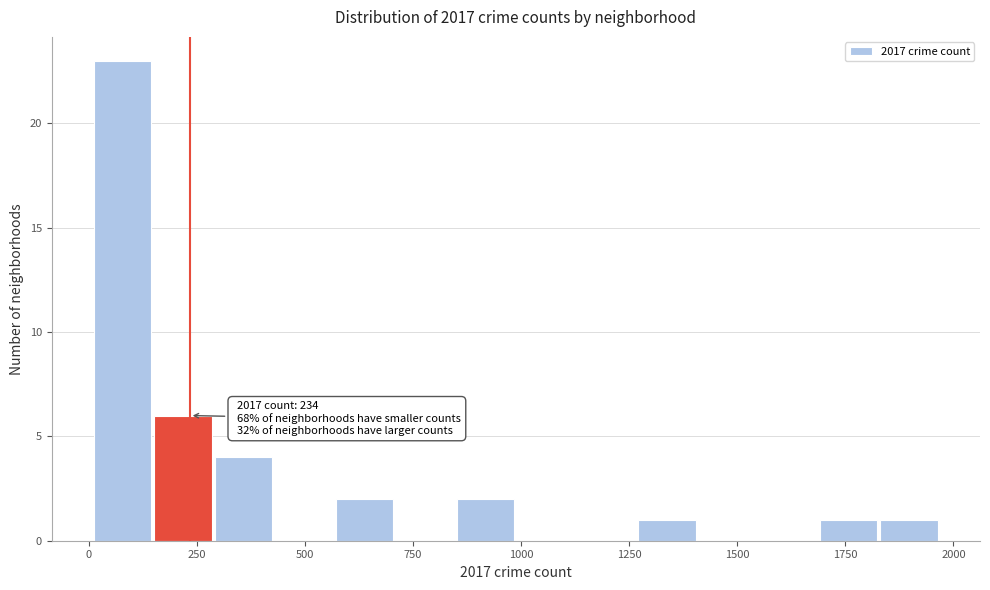

Read against the x-axis, roughly where is the centre of the tallest bar?

100